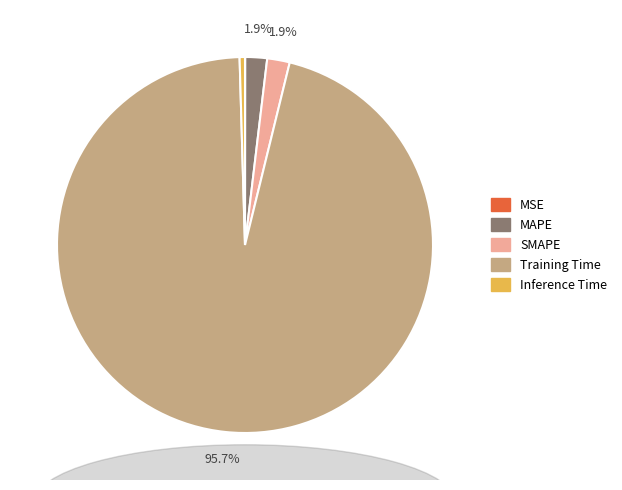

What percentage is NOT represented by SMAPE?

98.1%